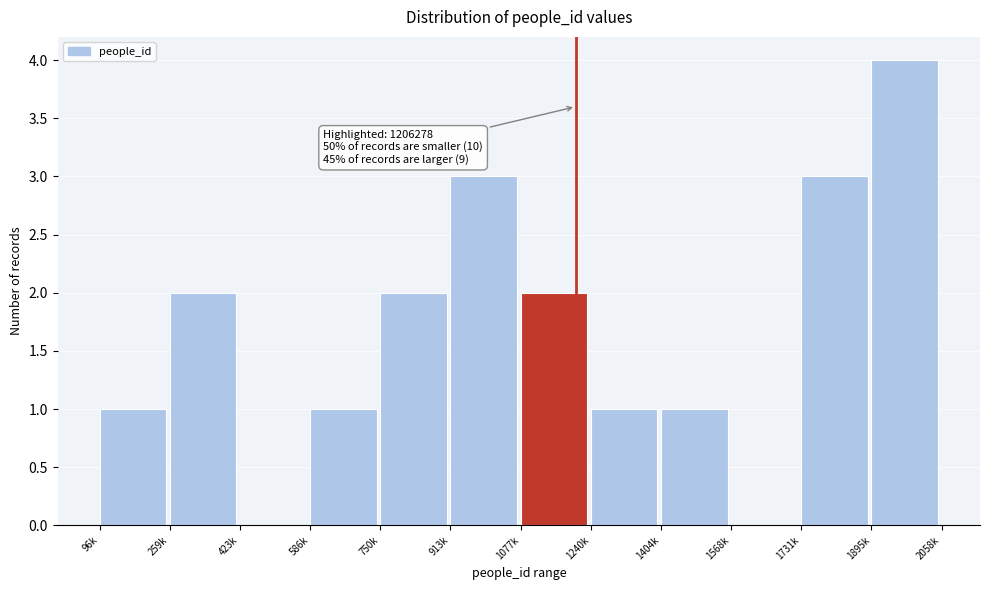

Reading left to right, list all the values displayed in this chart.

96k=1	259k=2	423k=0	586k=1	750k=2	913k=3	1077k=2	1240k=1	1404k=1	1568k=0	1731k=3	1895k=4